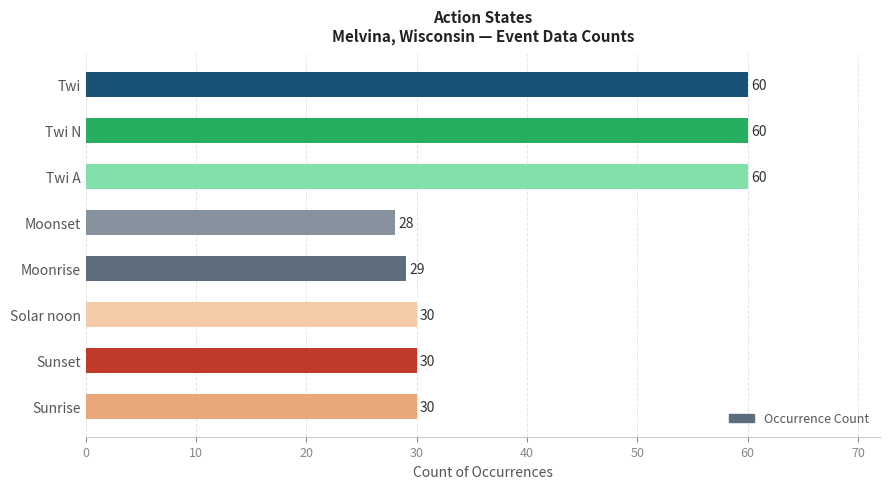

What is the smallest value displayed?

28